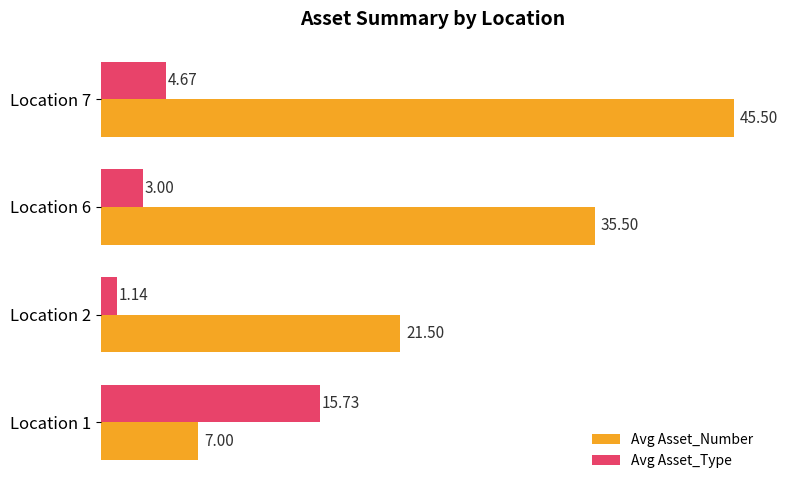

List the labels in order of Avg Asset_Number value, smallest first.

Location 1, Location 2, Location 6, Location 7